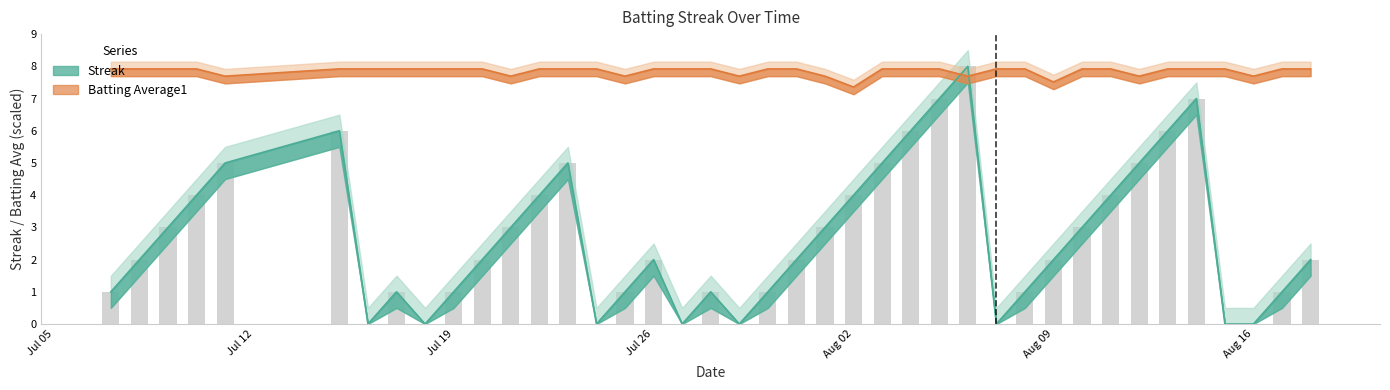

What is the label of the 22nd bar from the left?

2010-07-31